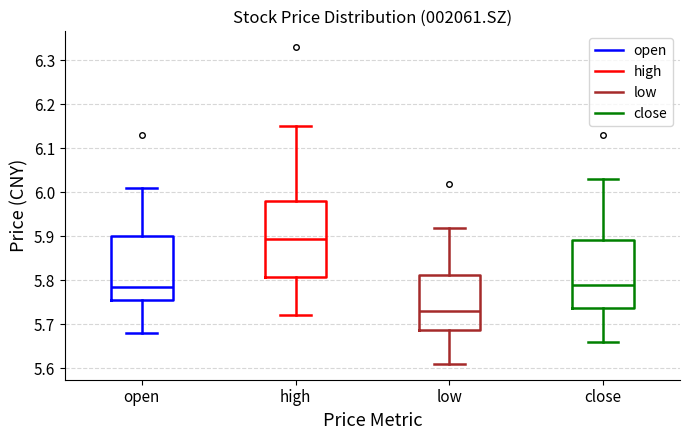

Comparing the boxes themselves (not the whiskers), which one is the tallest?

high